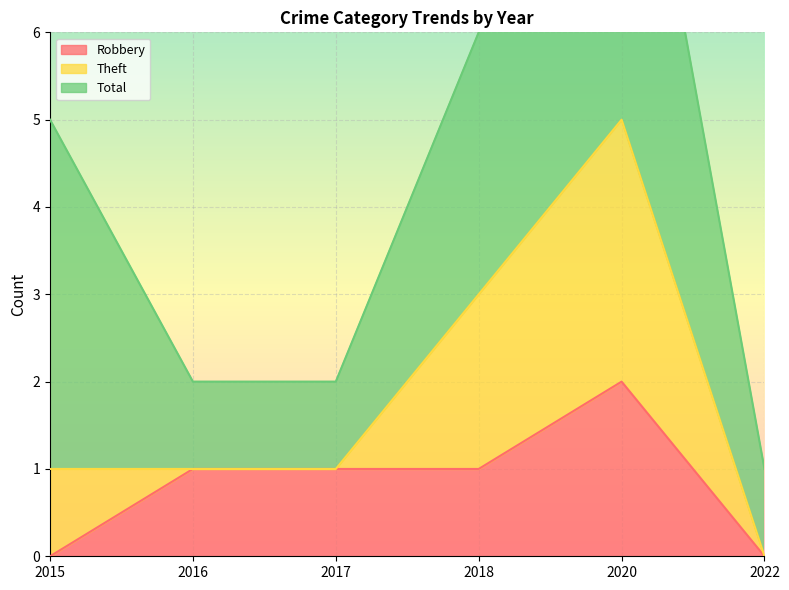

True or false: Robbery and Theft cross at least once.

False